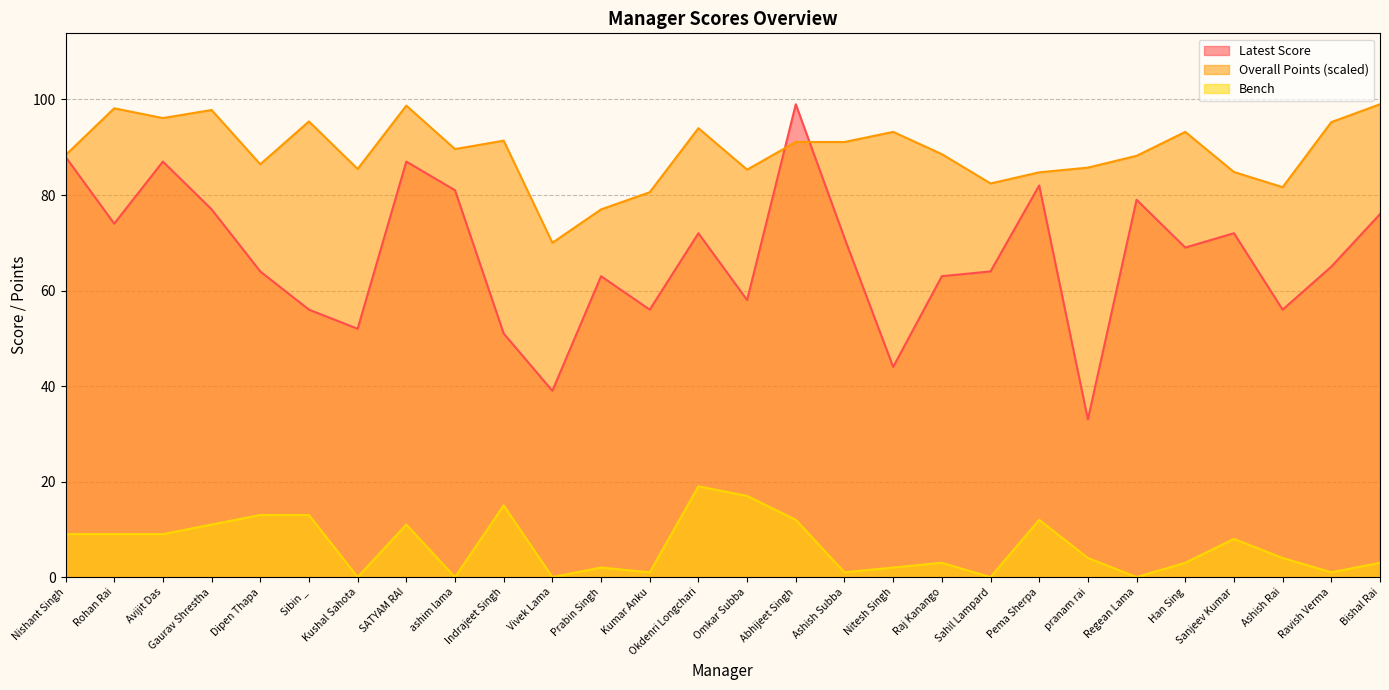

At how many categories does at least one series exceed 41?

28